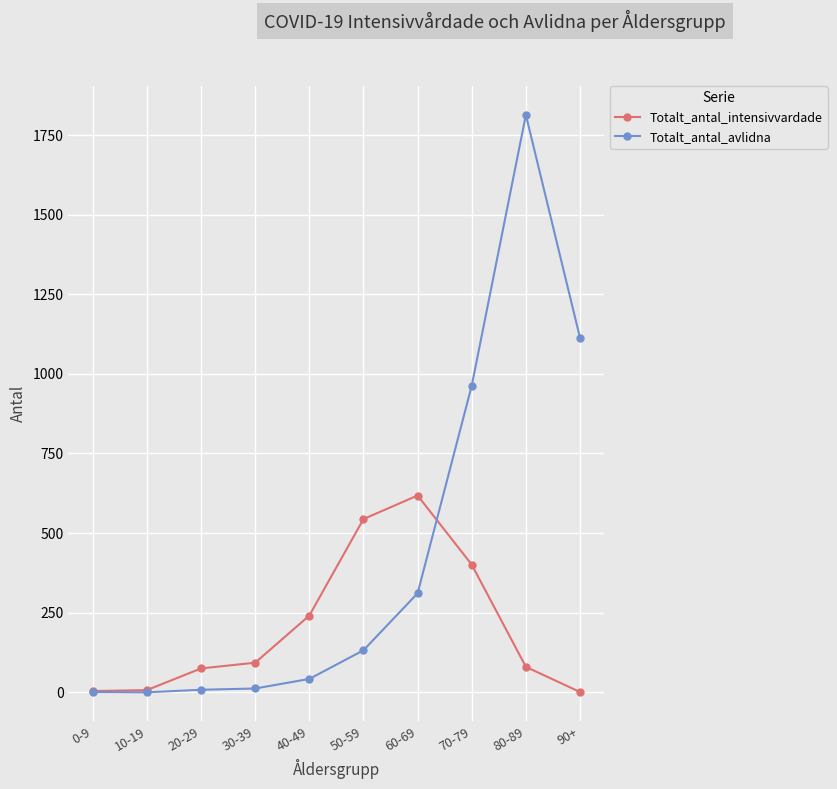

Which series has the widest spread of values?

Totalt_antal_avlidna